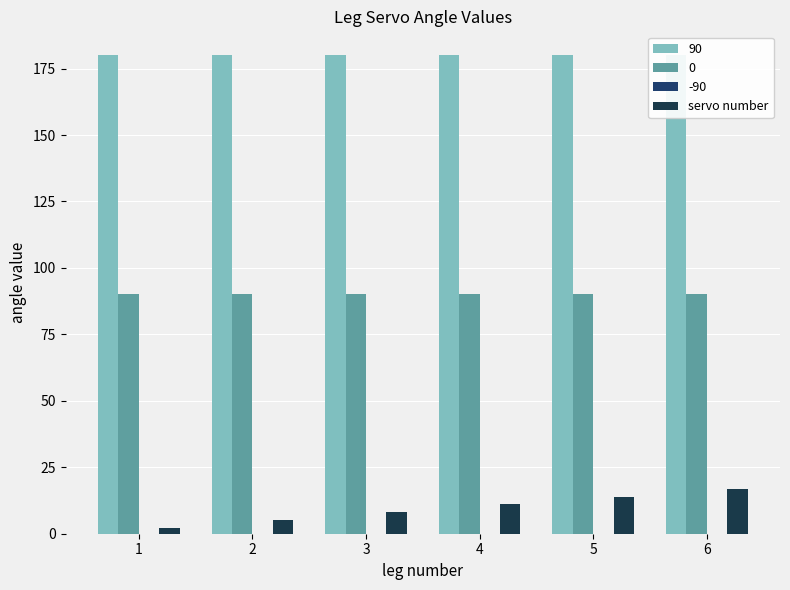

At which category does the chart reach its minimum across all series?

1